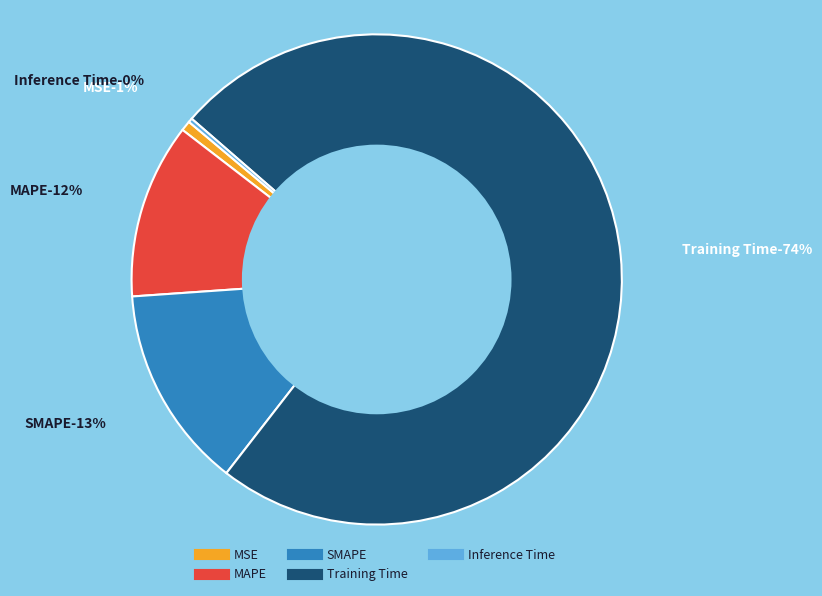

Combined, do MSE and Training Time account for over 50%?

Yes